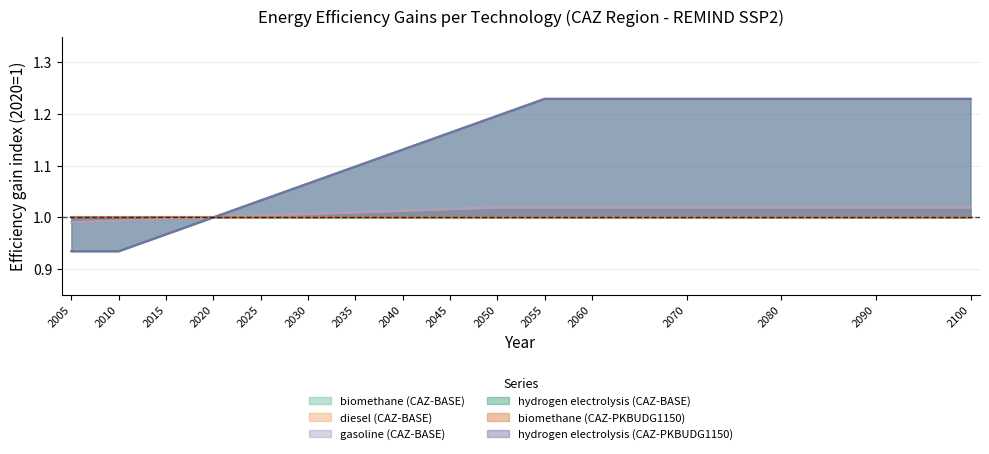

What is the average value of the hydrogen electrolysis (CAZ-PKBUDG1150) series?

1.1